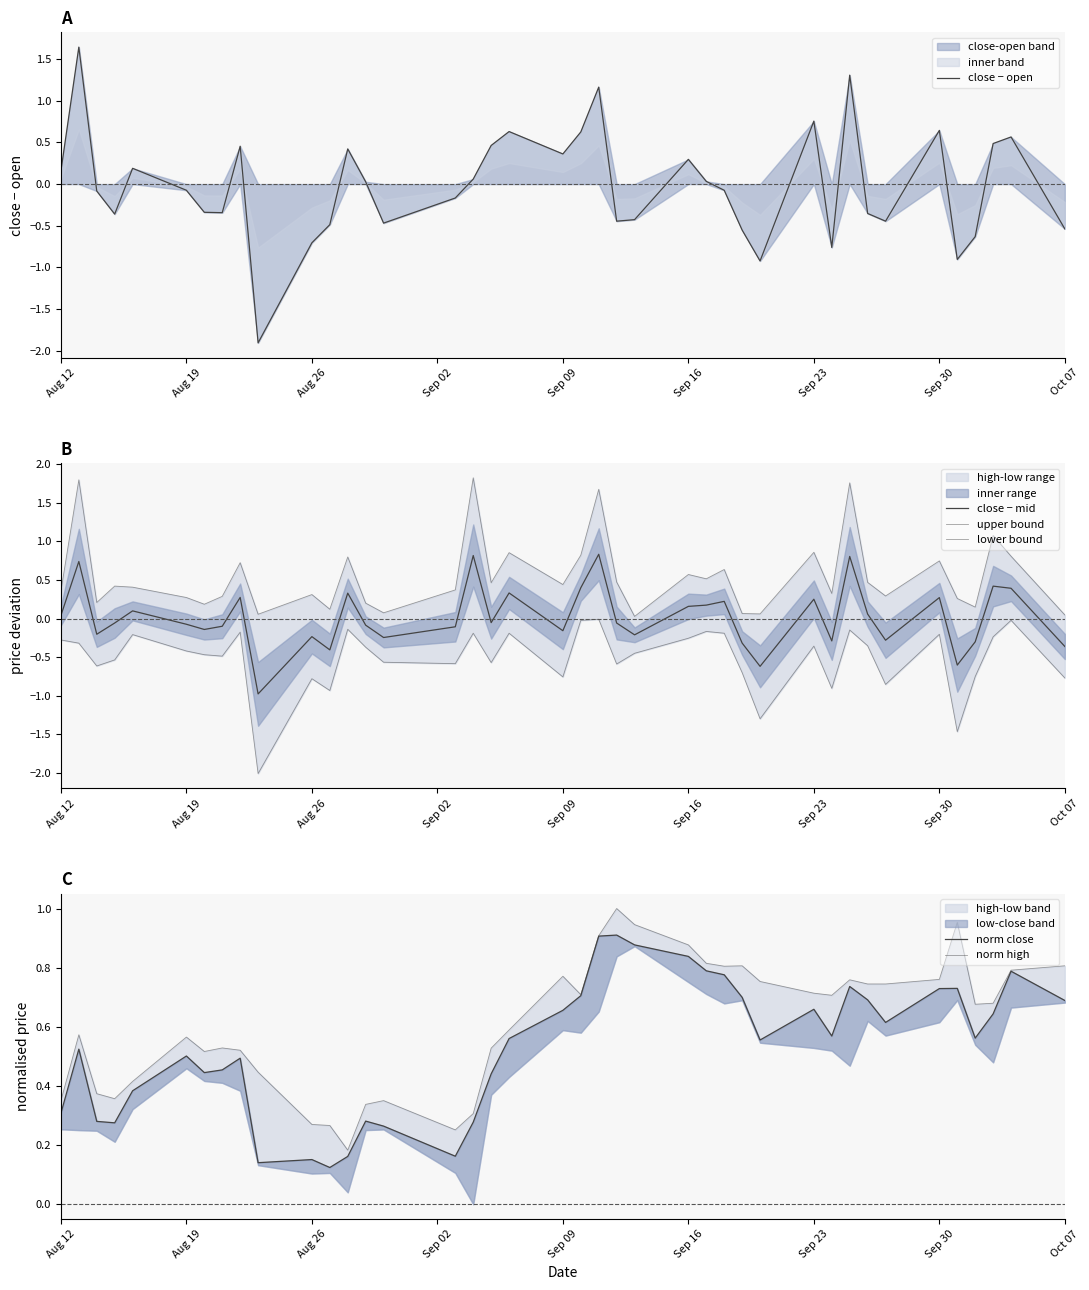

What is the minimum value for close-open band?

-1.9